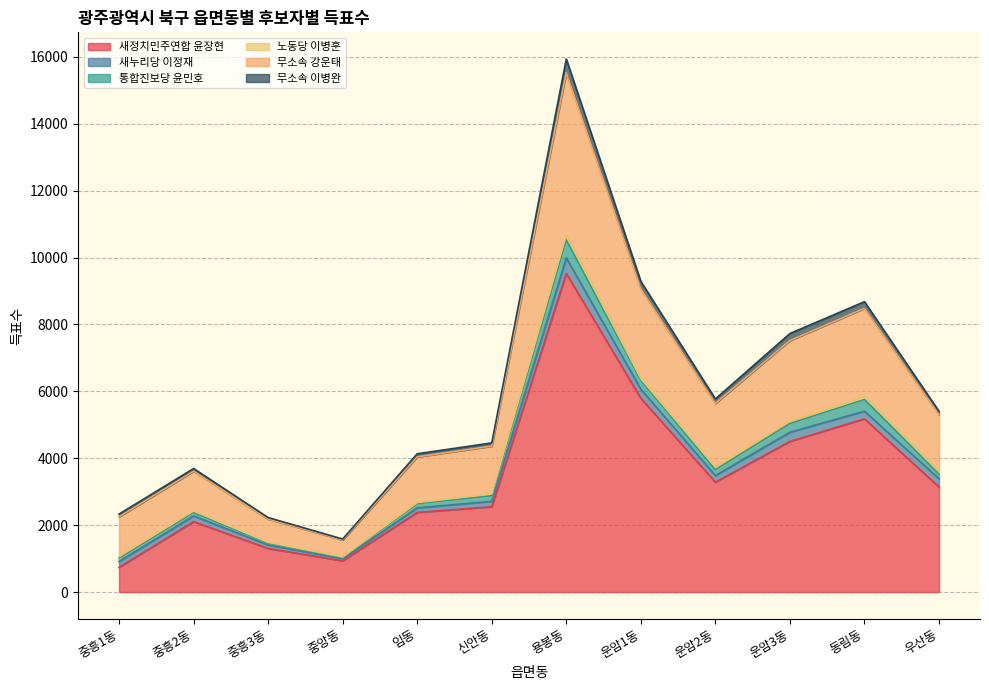

What is the highest value of the 새정치민주연합 윤장현 series?

9525